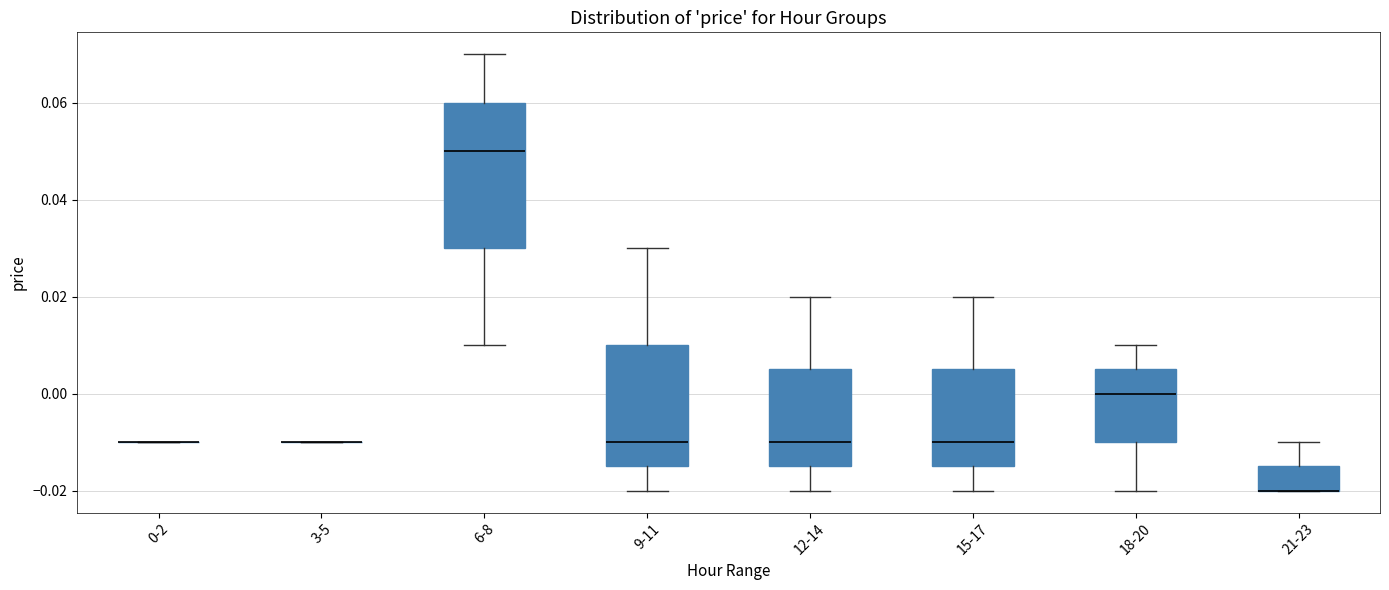

Comparing the boxes themselves (not the whiskers), which one is the tallest?

6-8